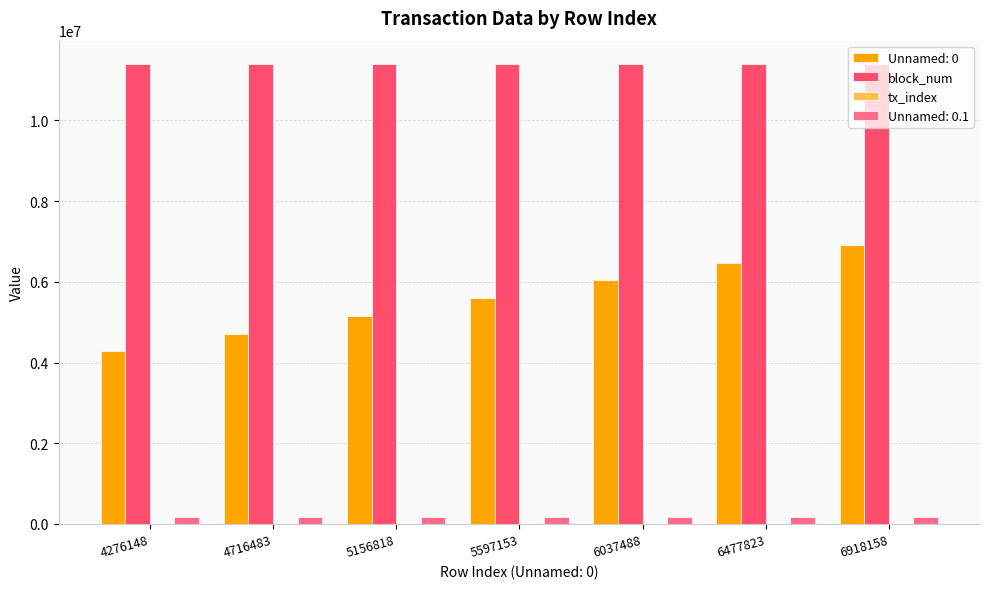

What is the greatest value displayed?

11405679